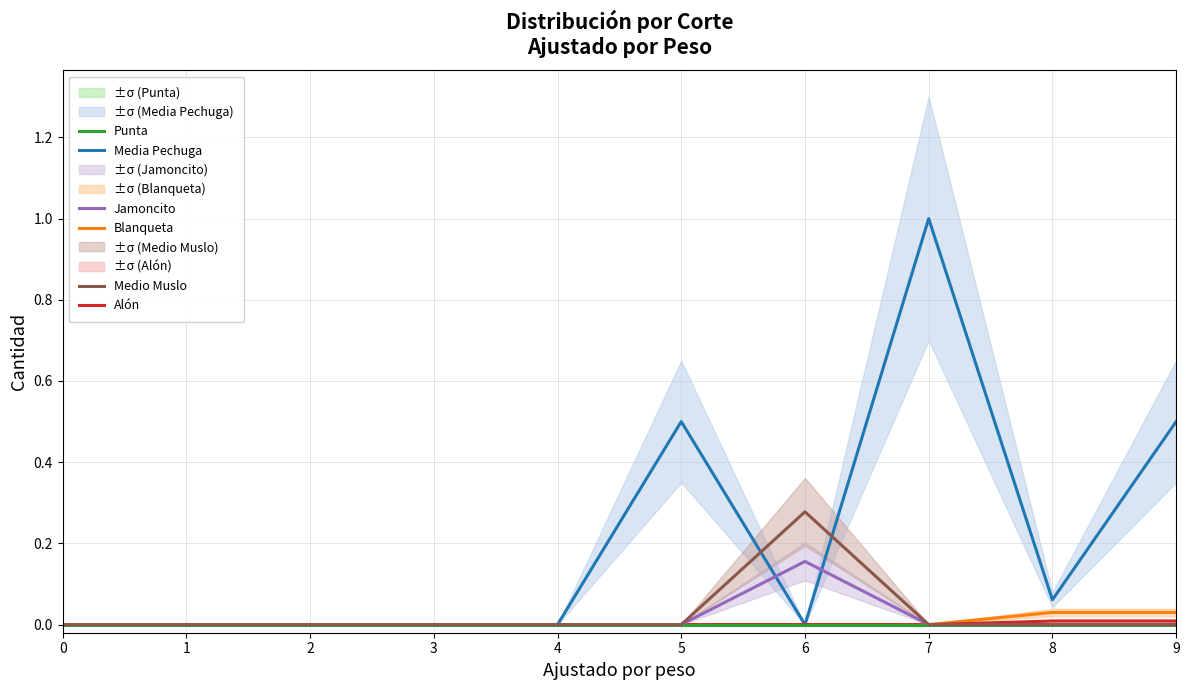

Reading right to left, list all the values displayed in this chart.

Media Pechuga: 9=0.5	8=0.1	7=1.0	6=0.0	5=0.5	4=0.0	3=0.0	2=0.0	1=0.0	0=0.0
Blanqueta: 9=0.0	8=0.0	7=0.0	6=0.0	5=0.0	4=0.0	3=0.0	2=0.0	1=0.0	0=0.0
Alón: 9=0.0	8=0.0	7=0.0	6=0.0	5=0.0	4=0.0	3=0.0	2=0.0	1=0.0	0=0.0
Punta: 9=0.0	8=0.0	7=0.0	6=0.0	5=0.0	4=0.0	3=0.0	2=0.0	1=0.0	0=0.0
Jamoncito: 9=0.0	8=0.0	7=0.0	6=0.2	5=0.0	4=0.0	3=0.0	2=0.0	1=0.0	0=0.0
Medio Muslo: 9=0.0	8=0.0	7=0.0	6=0.3	5=0.0	4=0.0	3=0.0	2=0.0	1=0.0	0=0.0